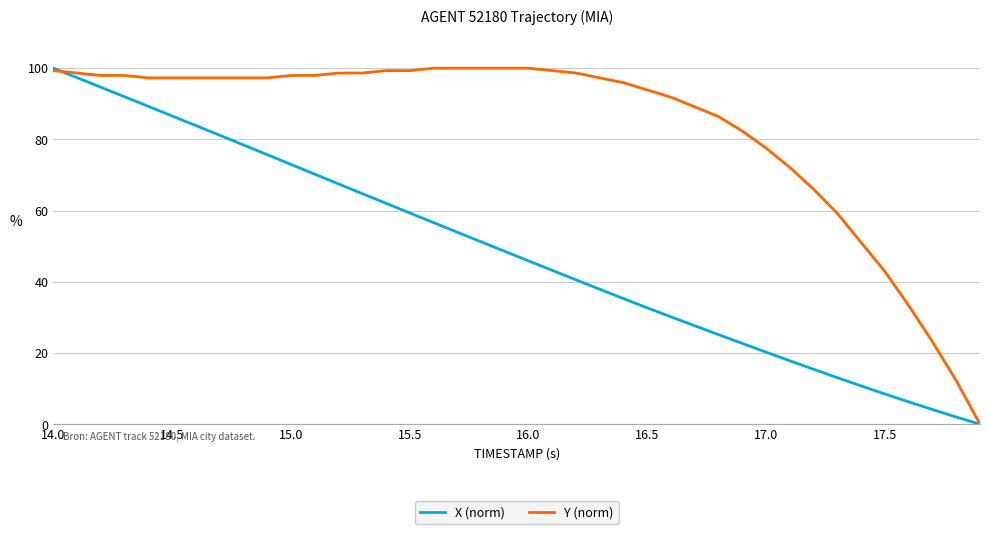

What is the maximum value shown in the chart?

100.0